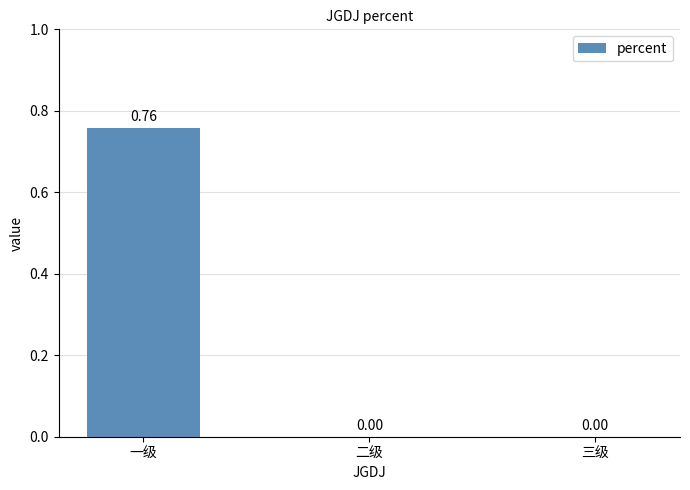

Count the values in the range 0 to 1.

3